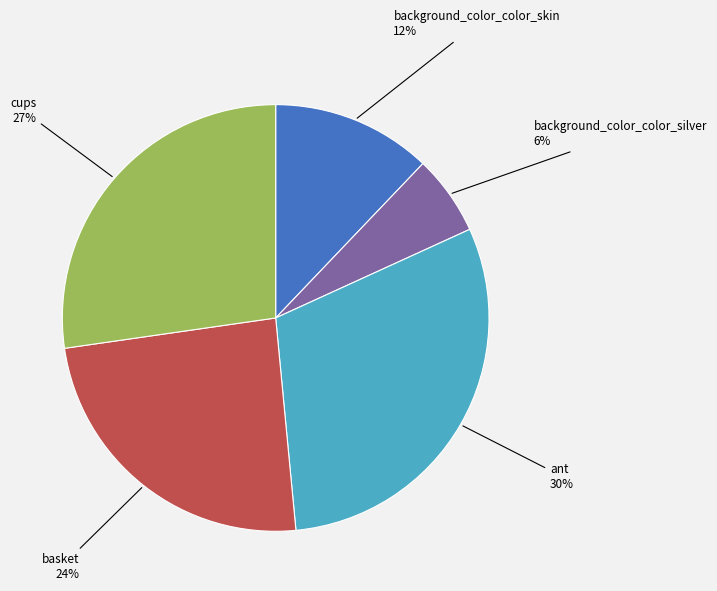

To the nearest percent, what is the difference between the largest and smallest slice percentages?

24%